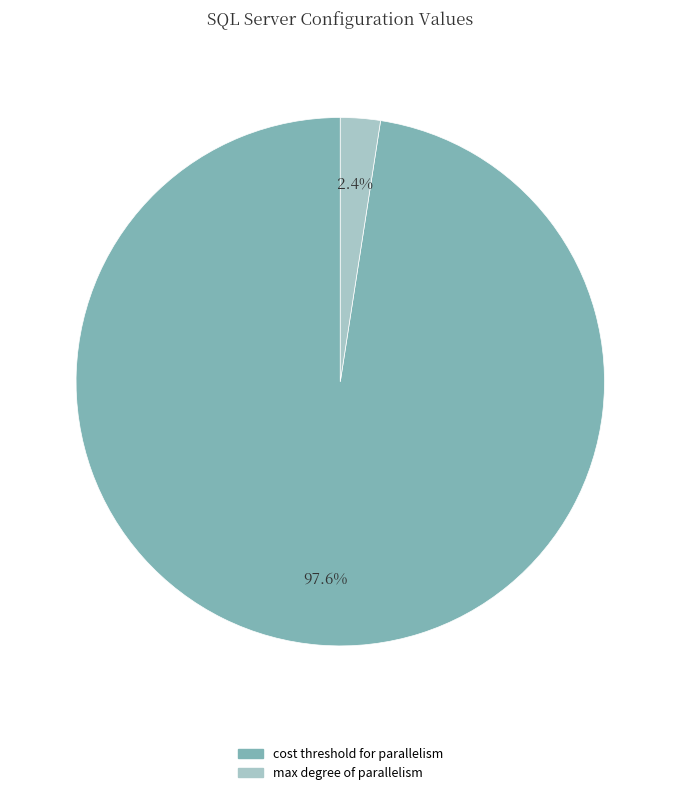

Which slice is the smallest?

max degree of parallelism